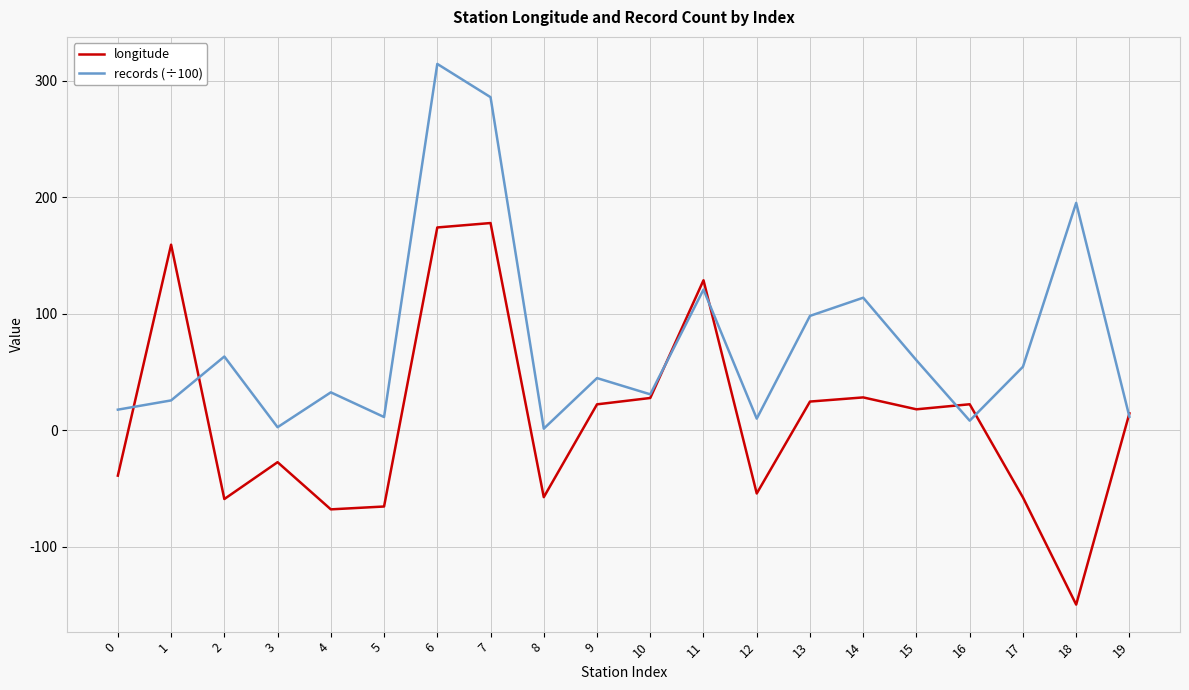

True or false: longitude and records (÷100) cross at least once.

True